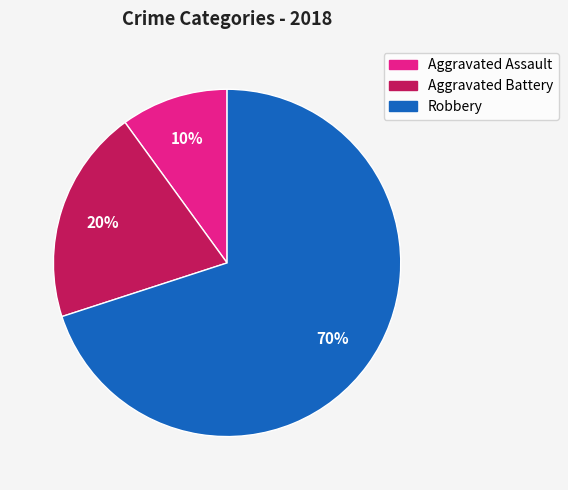

To the nearest percent, what percentage of the pie is Robbery?

70%